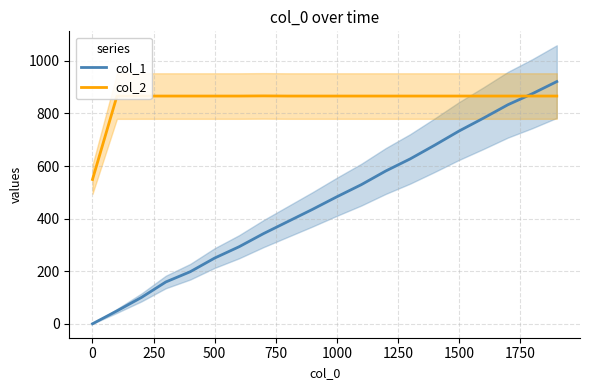

Reading left to right, extract all data points from this chart.

col_1: 0.0	49.0	100.0	159.0	198.0	250.0	293.0	343.0	389.0	435.0	483.0	529.0	581.0	627.0	679.0	733.0	782.0	833.0	875.0	921.0
col_2: 548.8	865.8	866.0	866.0	866.0	866.0	866.0	866.6	866.0	866.0	866.0	866.0	866.0	866.0	866.0	866.0	866.0	866.0	866.0	866.0